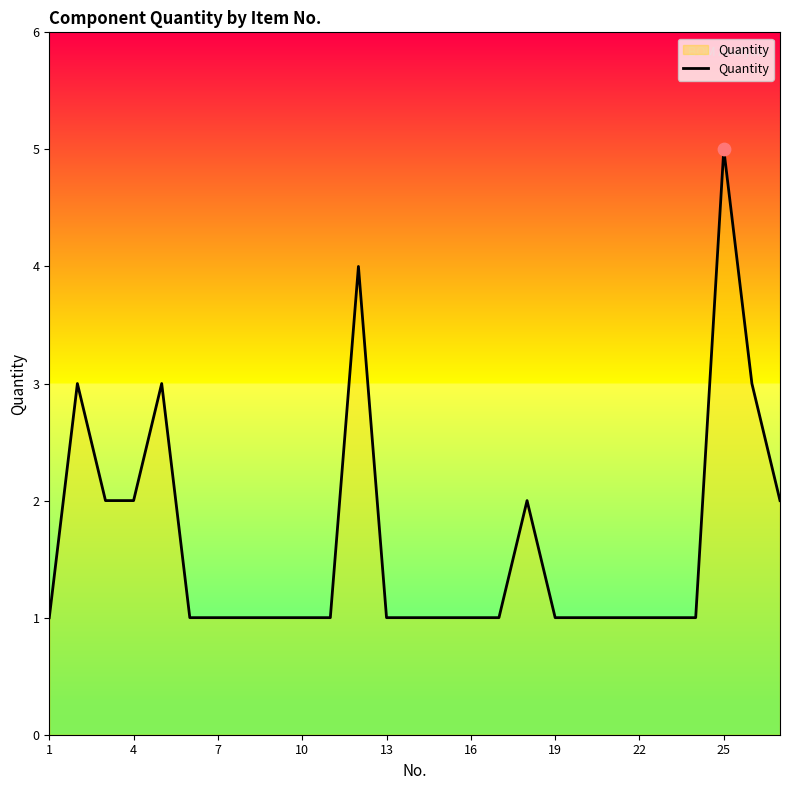

What is the difference between the maximum and minimum values?

4